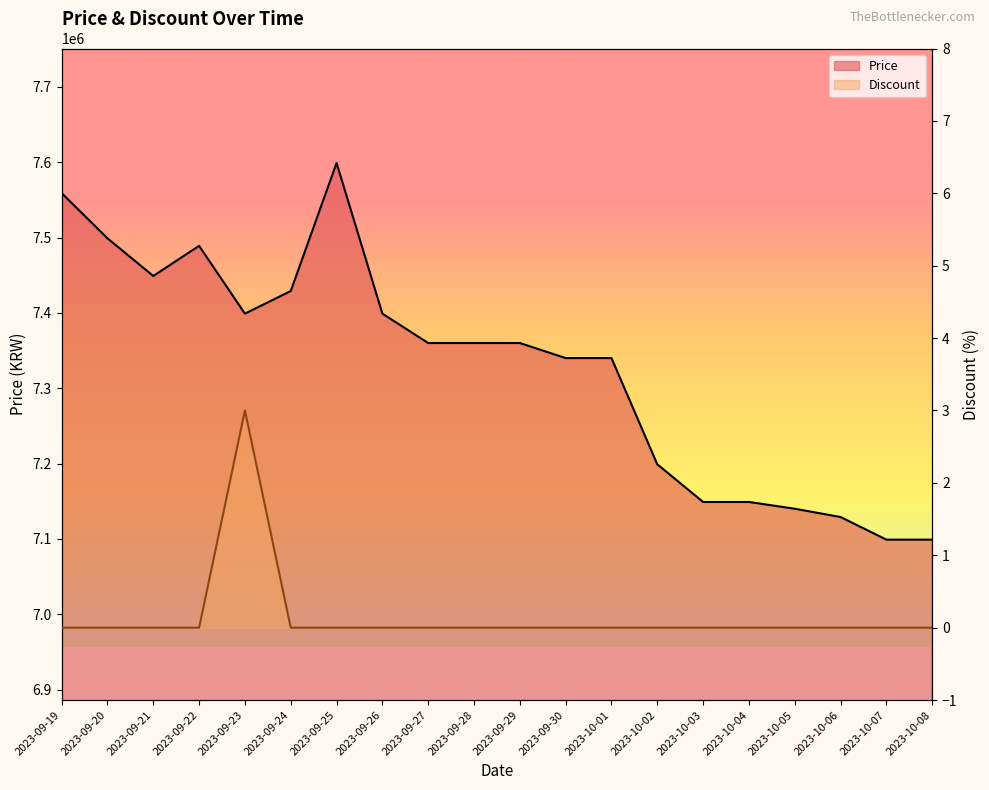

Is it true that Price equals 3687373 at 2023-10-03?

False